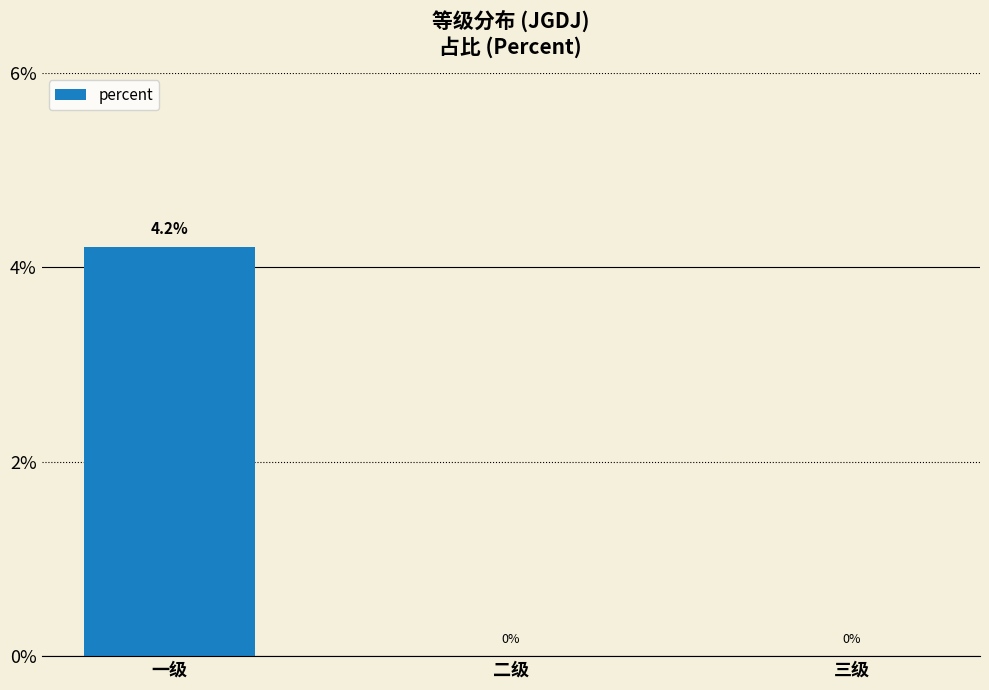

Rank the categories by value from lowest to highest.

二级, 三级, 一级